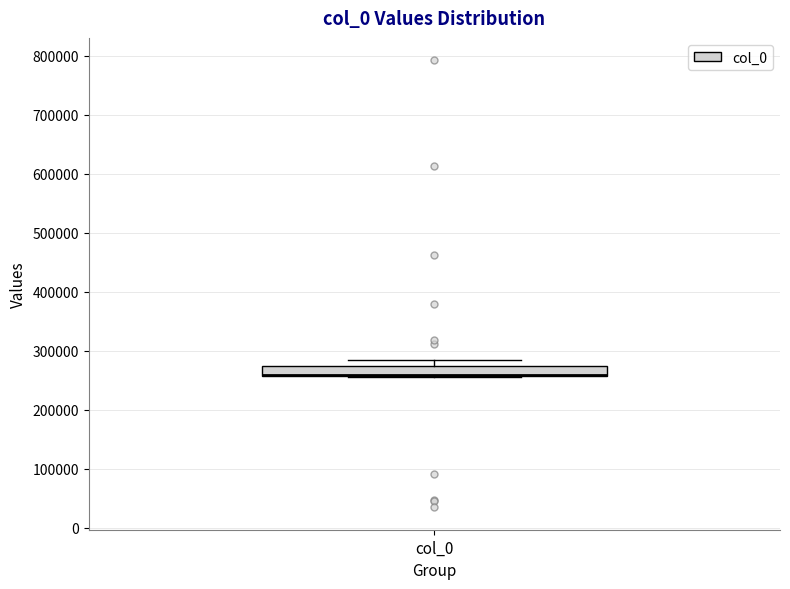

Where is the upper edge of the box for col_0 on the y-axis? The values are not printed on the chart, so give them approximately, as read against the axis.

270000